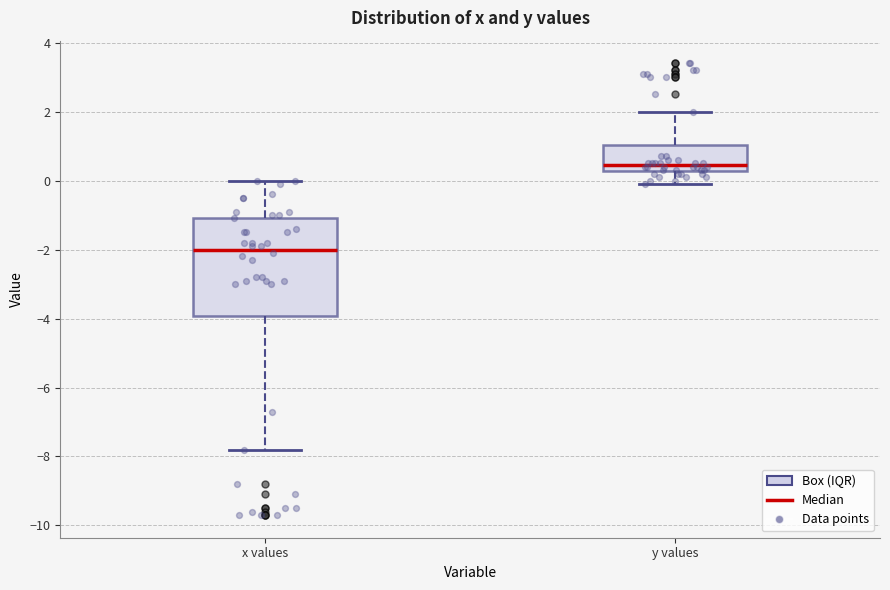

Reading left to right, transcribe this box plot: for each box, give where its median line is, the range the box spans, and where its two whiskers end, as read against the y-axis. The values are not printed on the chart, so give them approximately, as read against the axis.

x values: median -2.0, box -4.0 to -1.0, whiskers -7.8 to 0.0
y values: median 0.4, box 0.2 to 1.0, whiskers 0.0 to 2.0